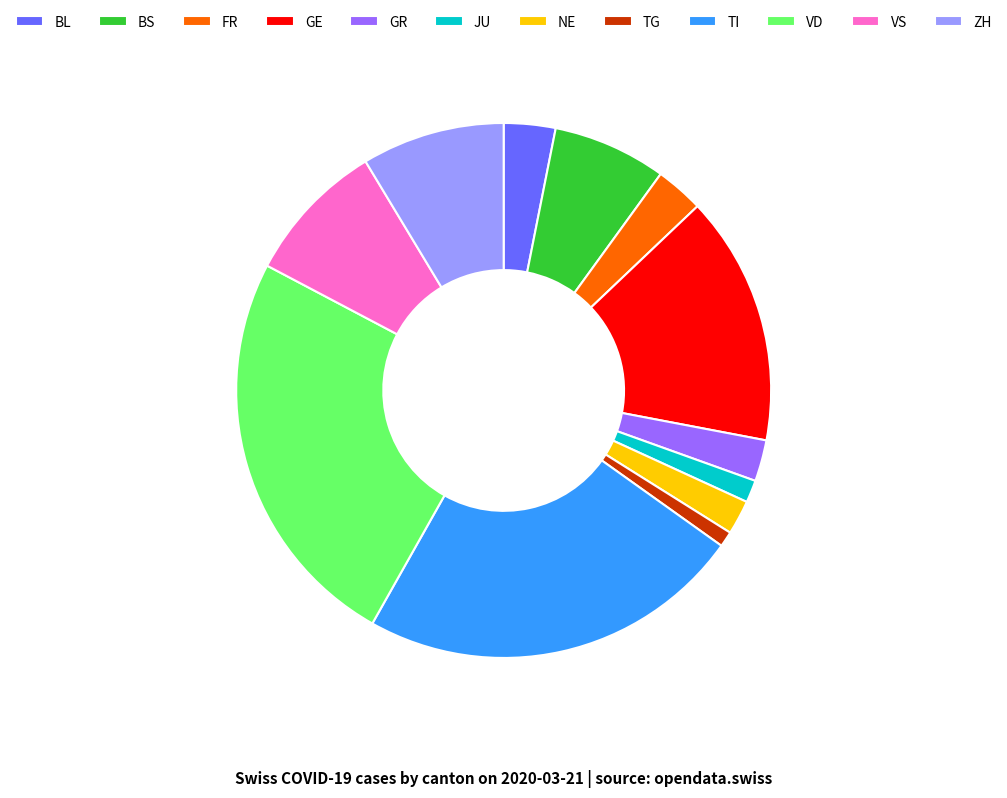

Is the sum of ZH and BL greater than half?

No